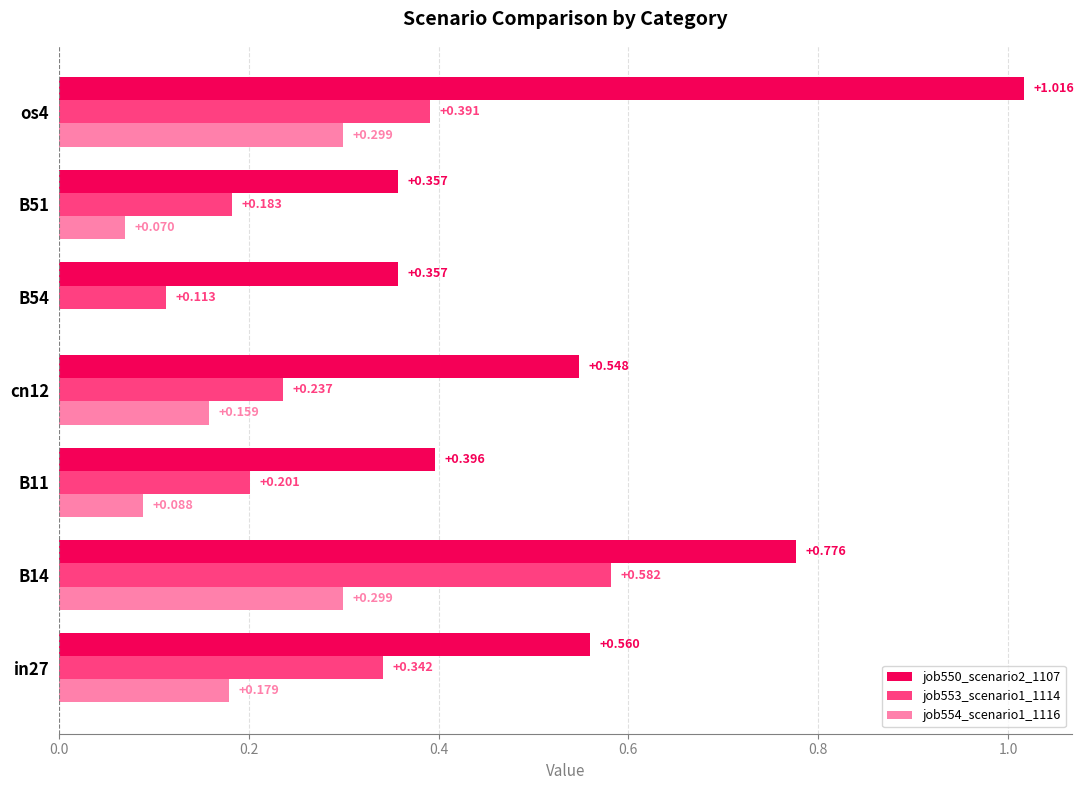

Is the value of job554_scenario1_1116 at cn12 greater than the value of job550_scenario2_1107 at B51?

No